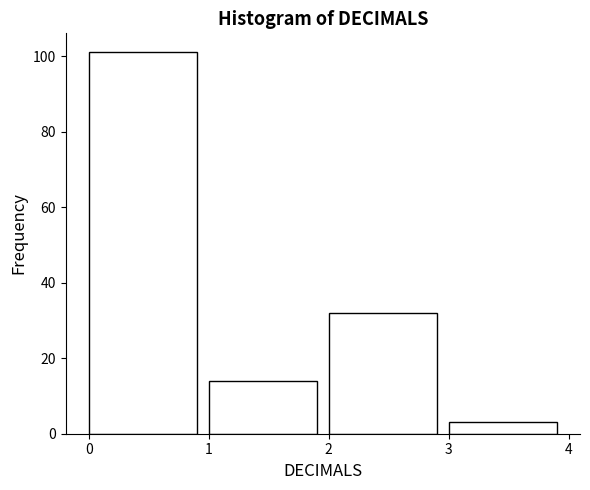

Reading left to right, list every bar in this chart as the range it spans on the x-axis followed by its height. The values are not printed on the chart, so give them approximately, as read against the axis.

0 to 1: 102
1 to 2: 14
2 to 3: 32
3 to 4: 4